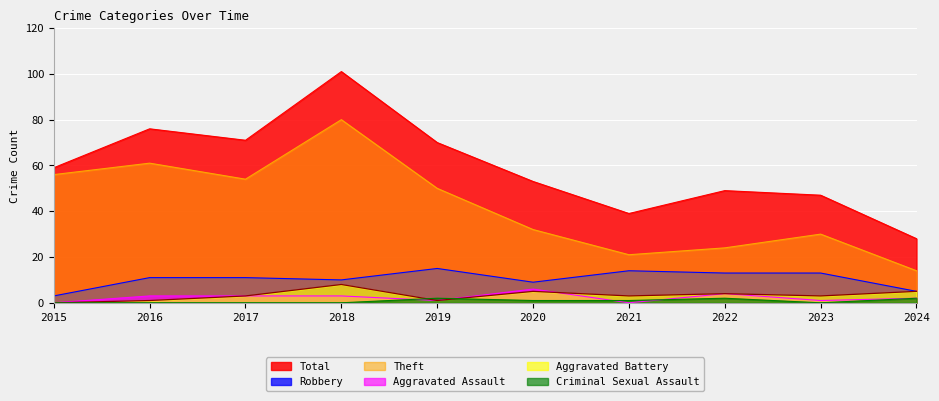

How many data points in Robbery are above 11?

4